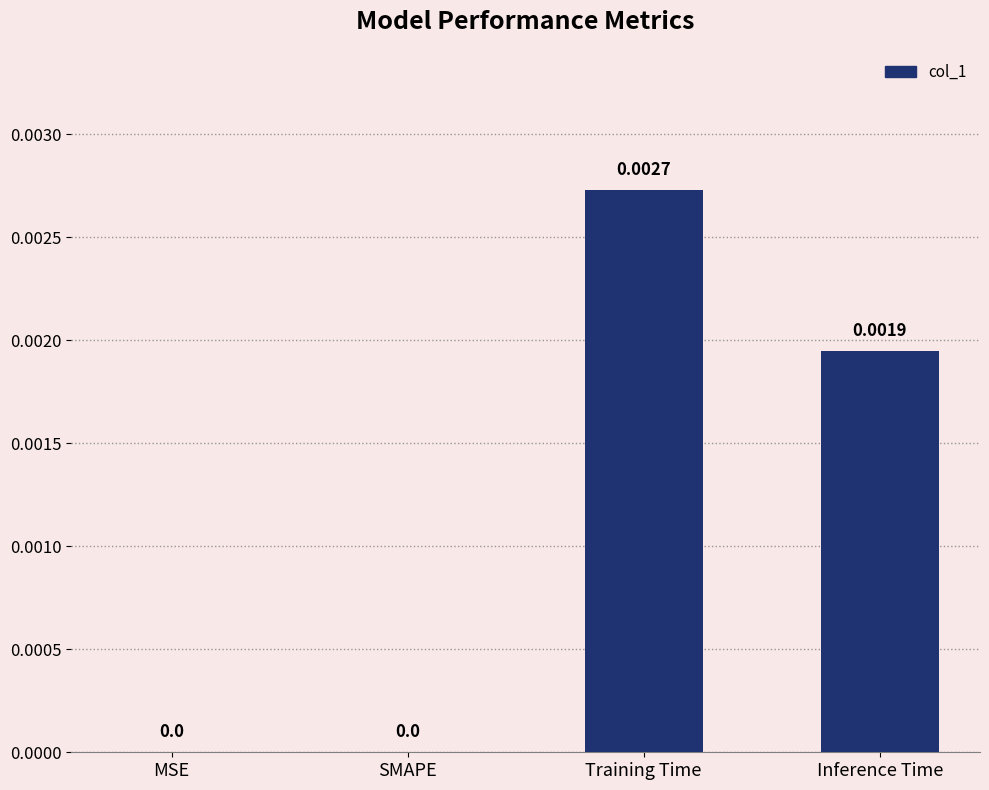

Which has a higher value, Inference Time or MSE?

Inference Time